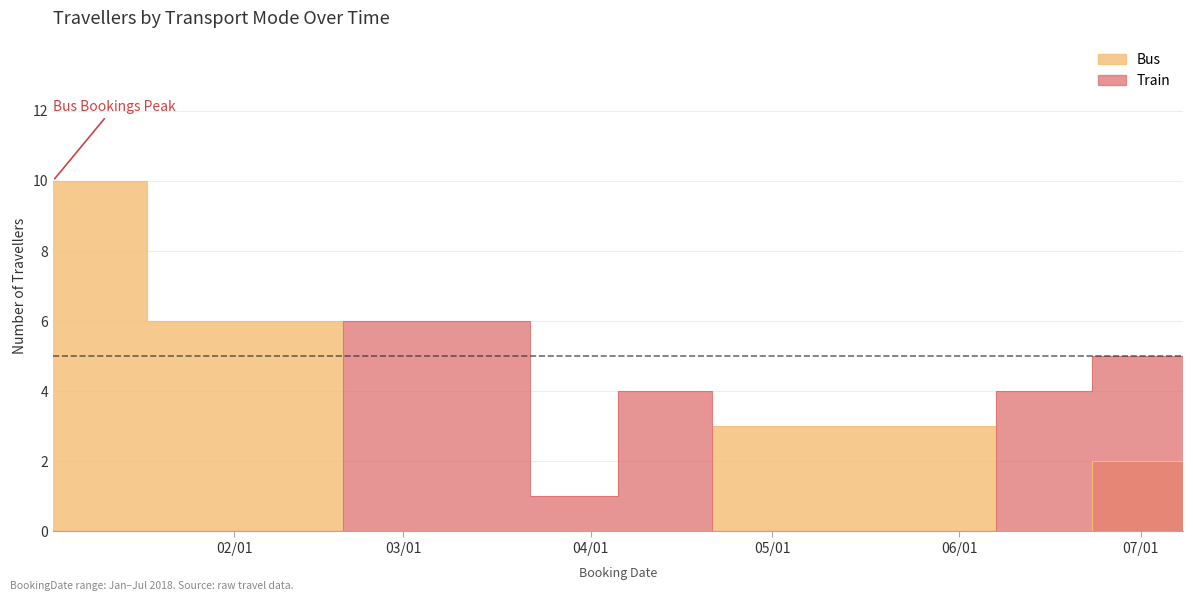

Between 2018-02-02 and 2018-01-02, which is larger?

2018-01-02